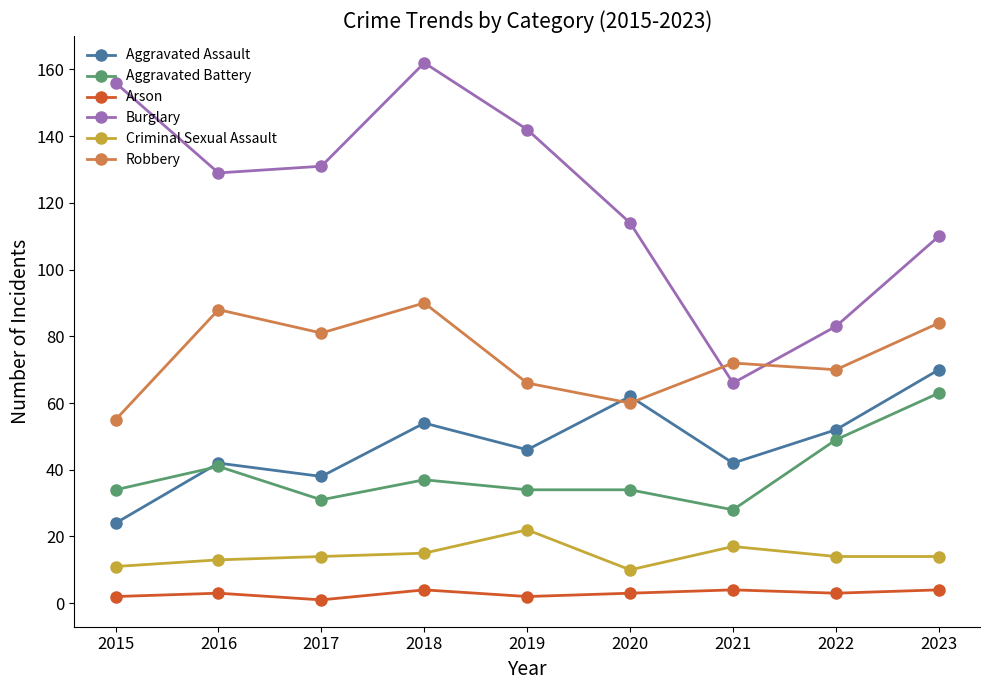

What is the highest value of the Criminal Sexual Assault series?

22